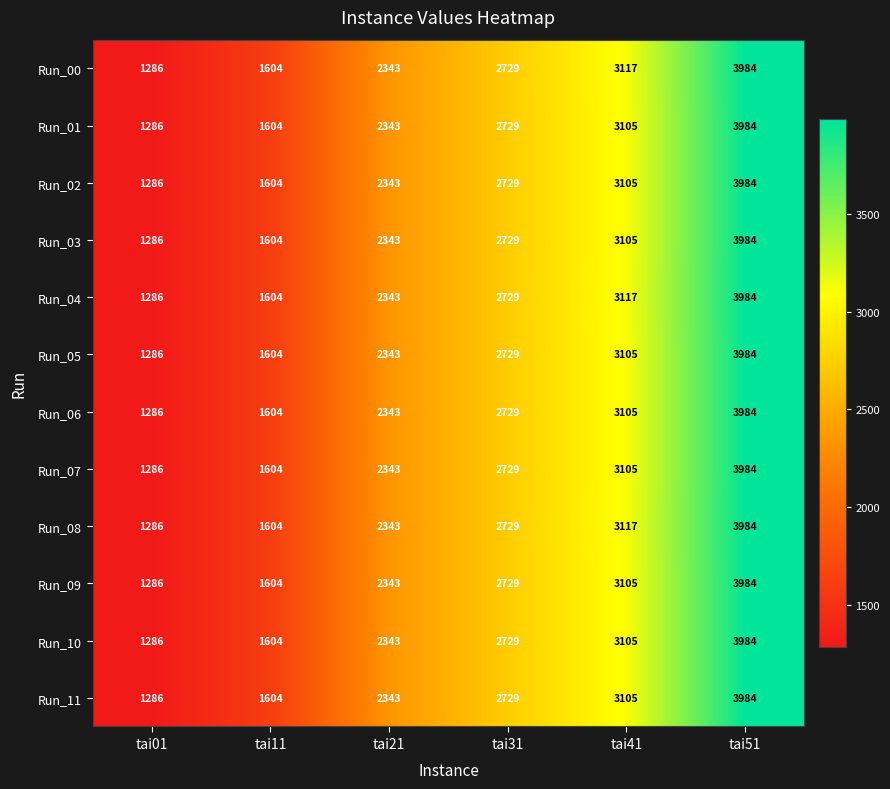

At which label is Run_08 closest to 2635?

tai31